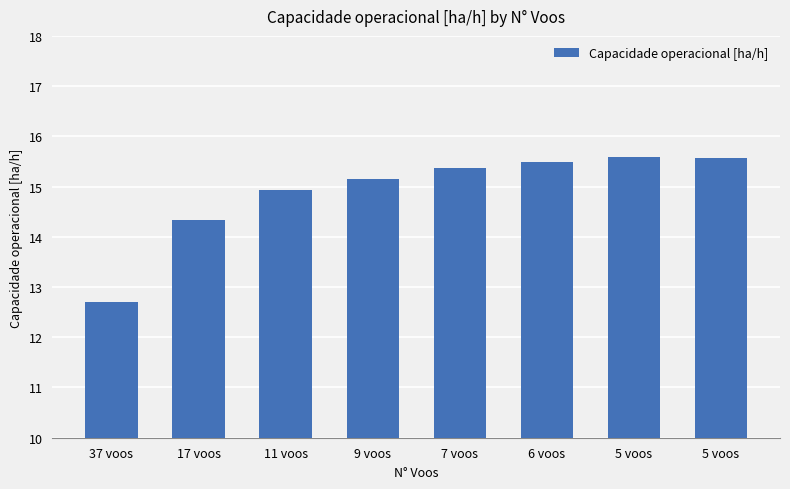

Count the number of data series in this chart.

1